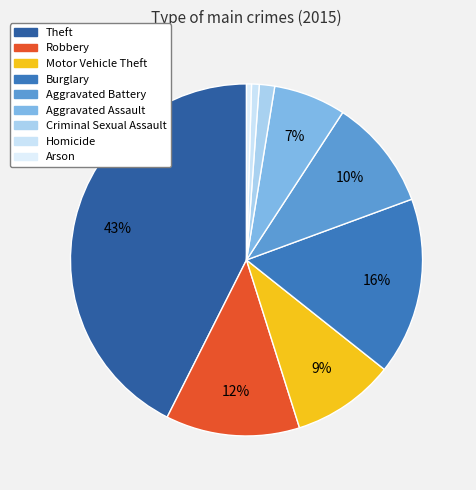

Which category has the biggest portion of the pie?

Theft